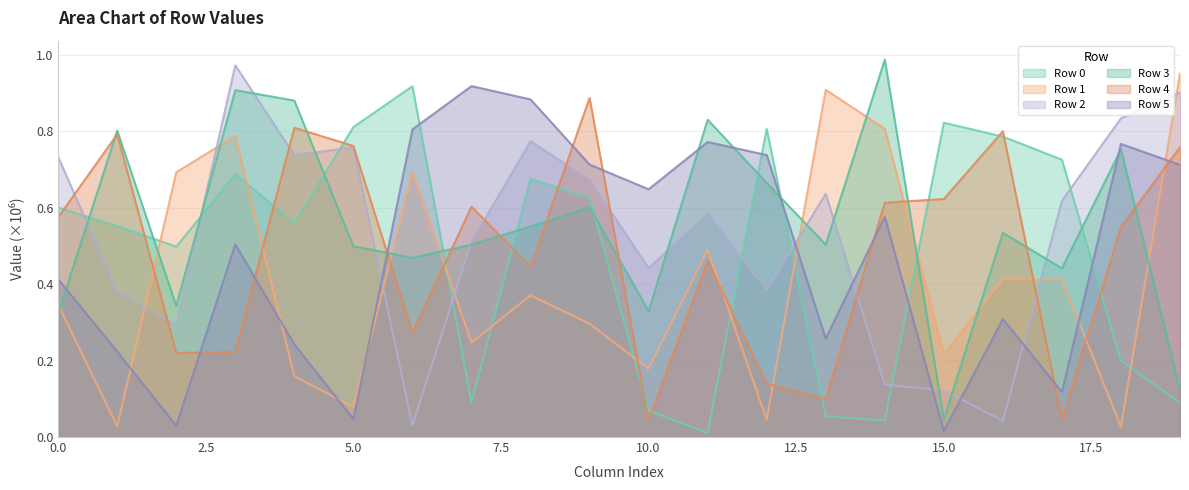

At how many categories does at least one series exceed 0?

20